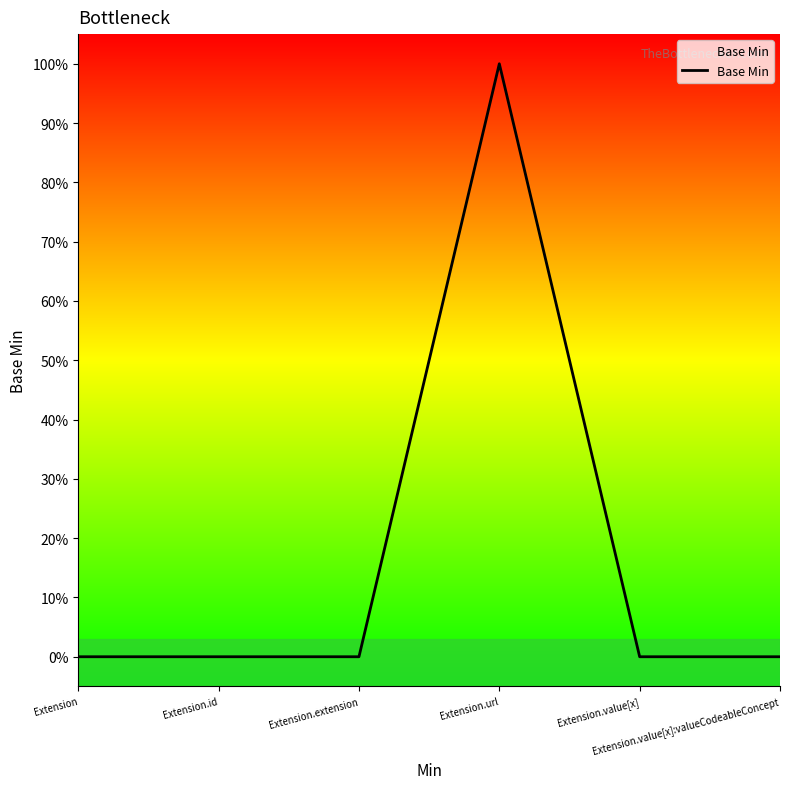

Does the chart display data point markers on the line(s)?

No